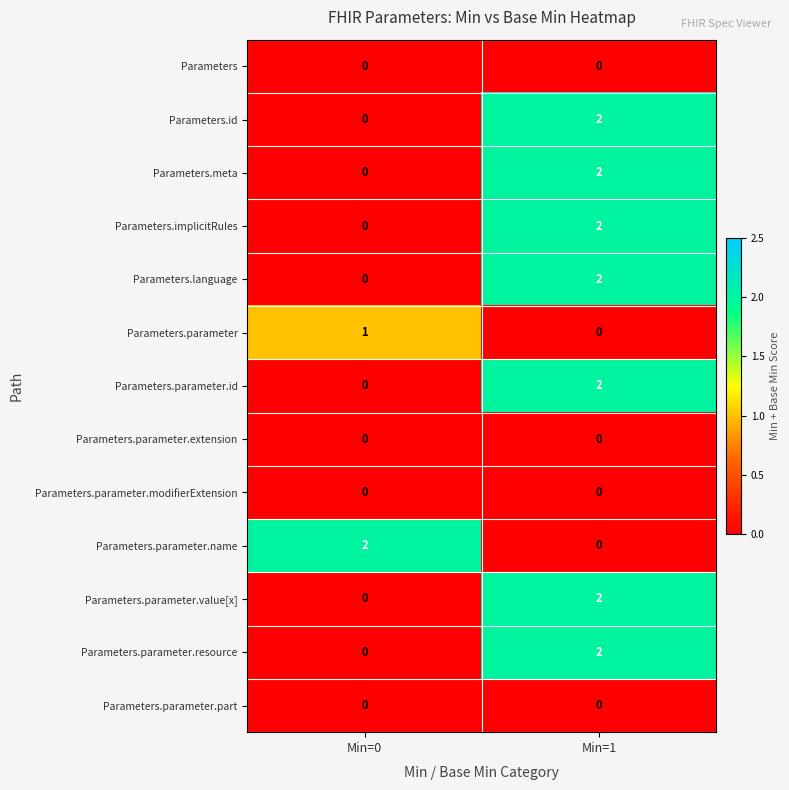

Reading right to left, list all the values displayed in this chart.

Parameters: 0	0
Parameters.id: 2	0
Parameters.meta: 2	0
Parameters.implicitRules: 2	0
Parameters.language: 2	0
Parameters.parameter: 0	1
Parameters.parameter.id: 2	0
Parameters.parameter.extension: 0	0
Parameters.parameter.modifierExtension: 0	0
Parameters.parameter.name: 0	2
Parameters.parameter.value[x]: 2	0
Parameters.parameter.resource: 2	0
Parameters.parameter.part: 0	0